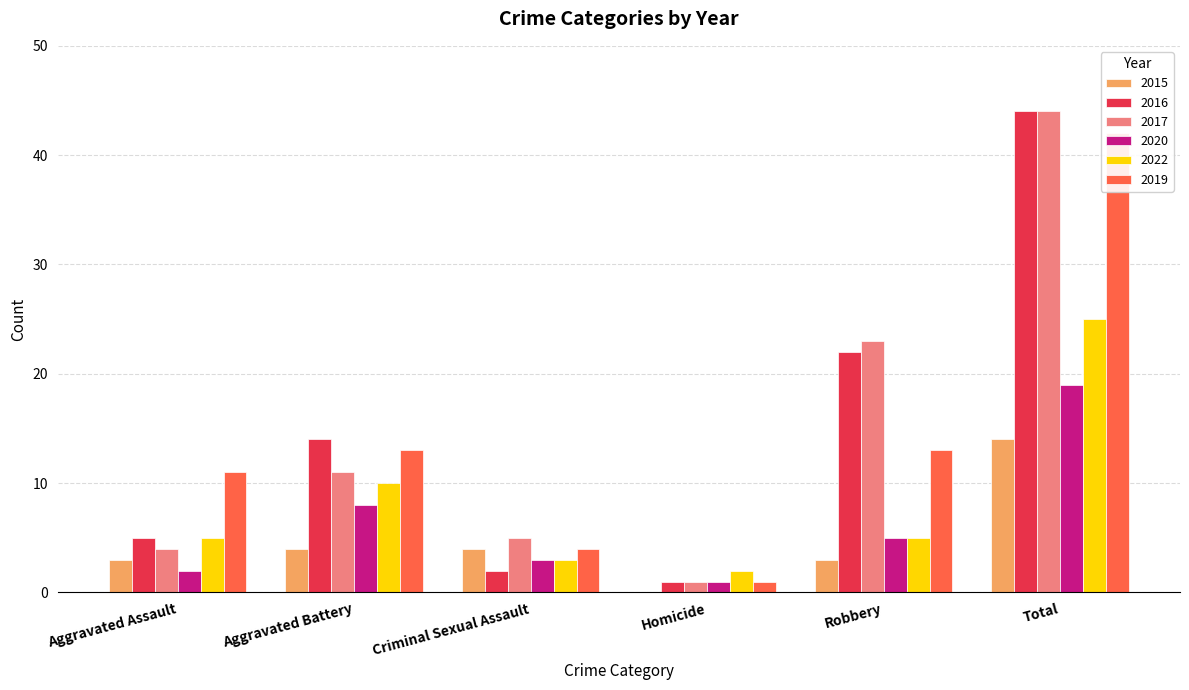

At which label does 2022 first exceed 5?

Aggravated Battery